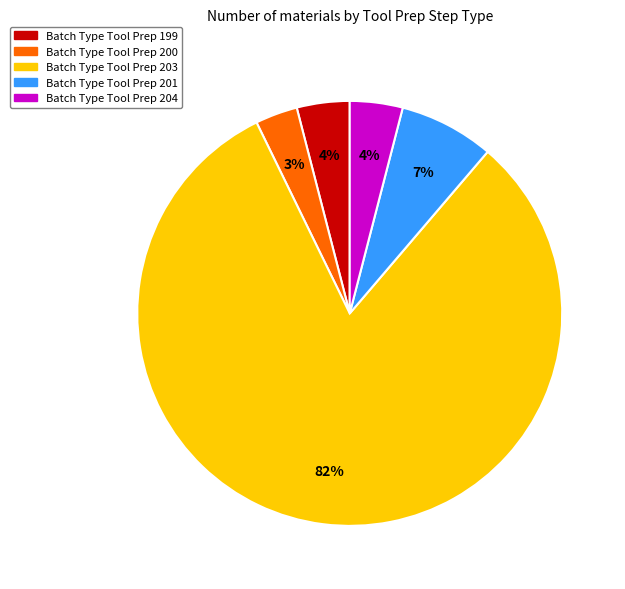

What is the smallest slice in the pie chart?

Batch Type Tool Prep 200